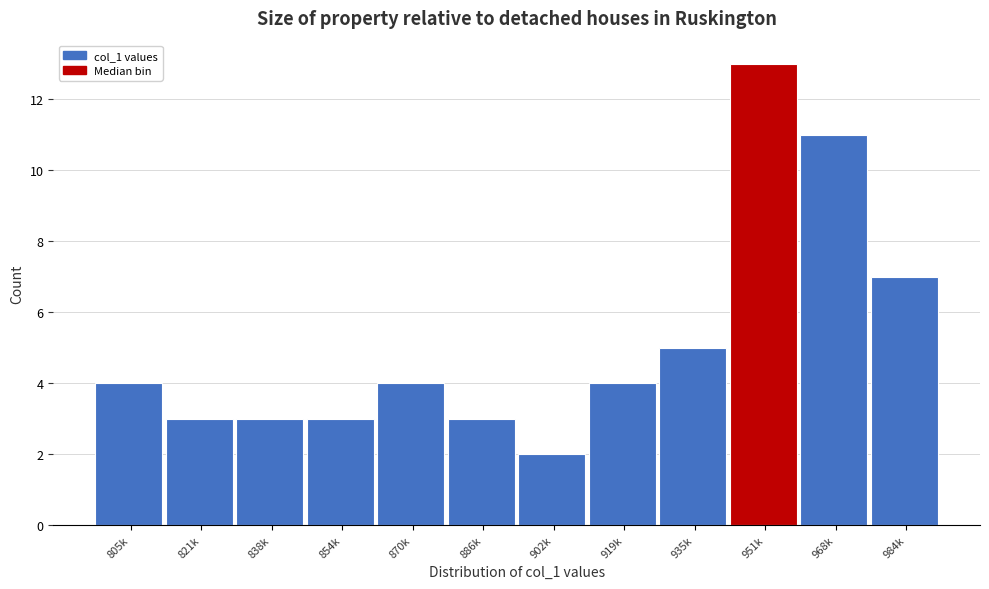

Reading left to right, transcribe all the data shown in this chart.

4	3	3	3	4	3	2	4	5	13	11	7